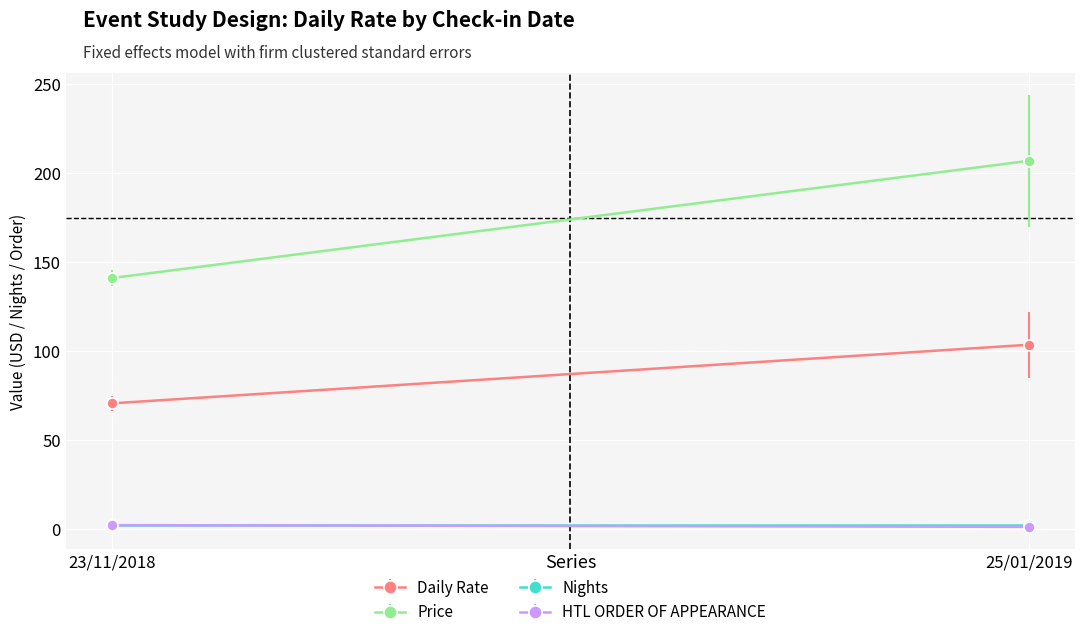

At 25/01/2019, list the series in order from smallest to largest.

HTL ORDER OF APPEARANCE, Nights, Daily Rate, Price